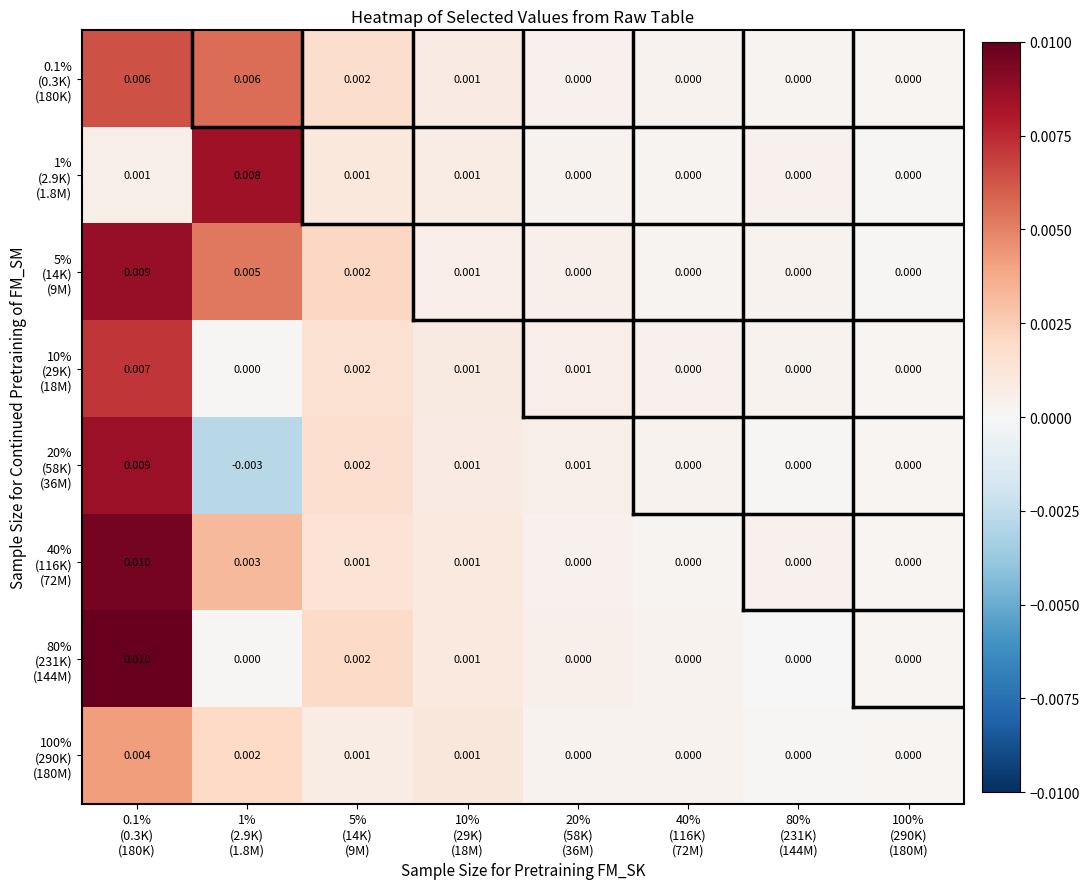

Which series has the largest total across all categories?

5% (14K) (9M)